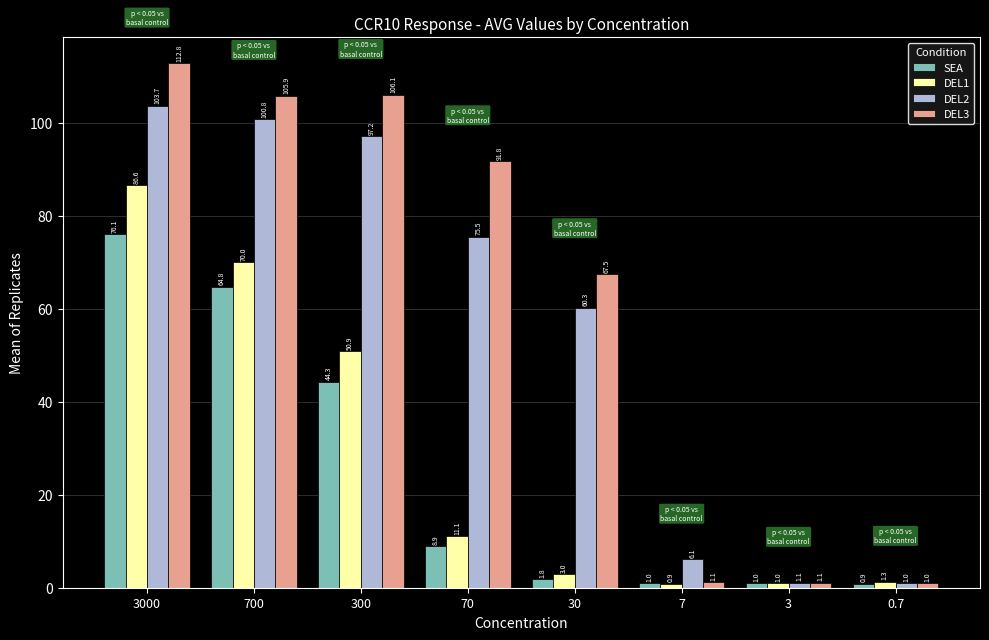

What is the sum of all SEA values?

198.8